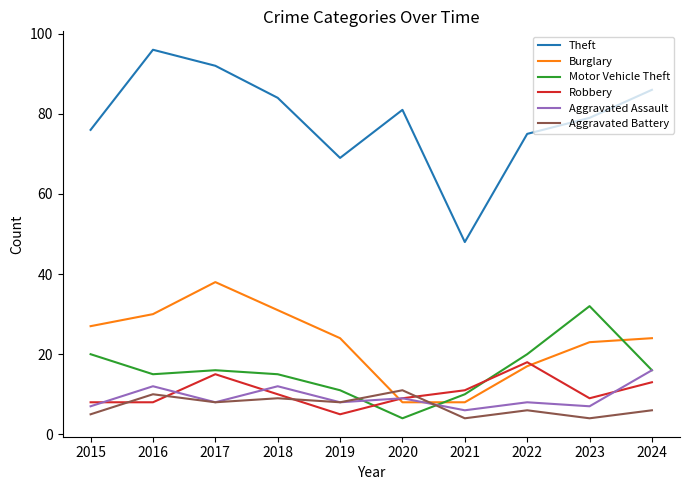

What is the approximate value of Burglary at 2021?

8